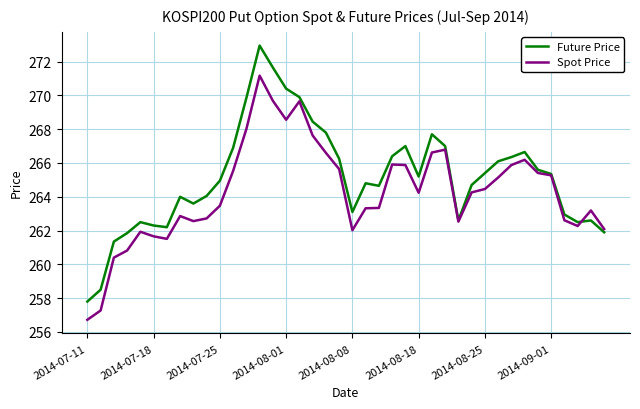

How many categories are shown in the chart?

40